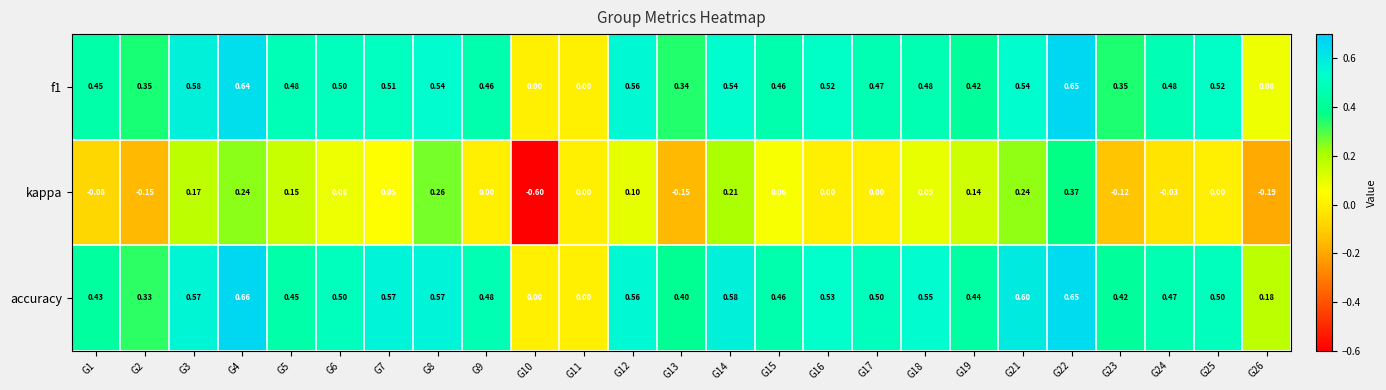

Is the value of f1 at G1 greater than the value of accuracy at G10?

Yes